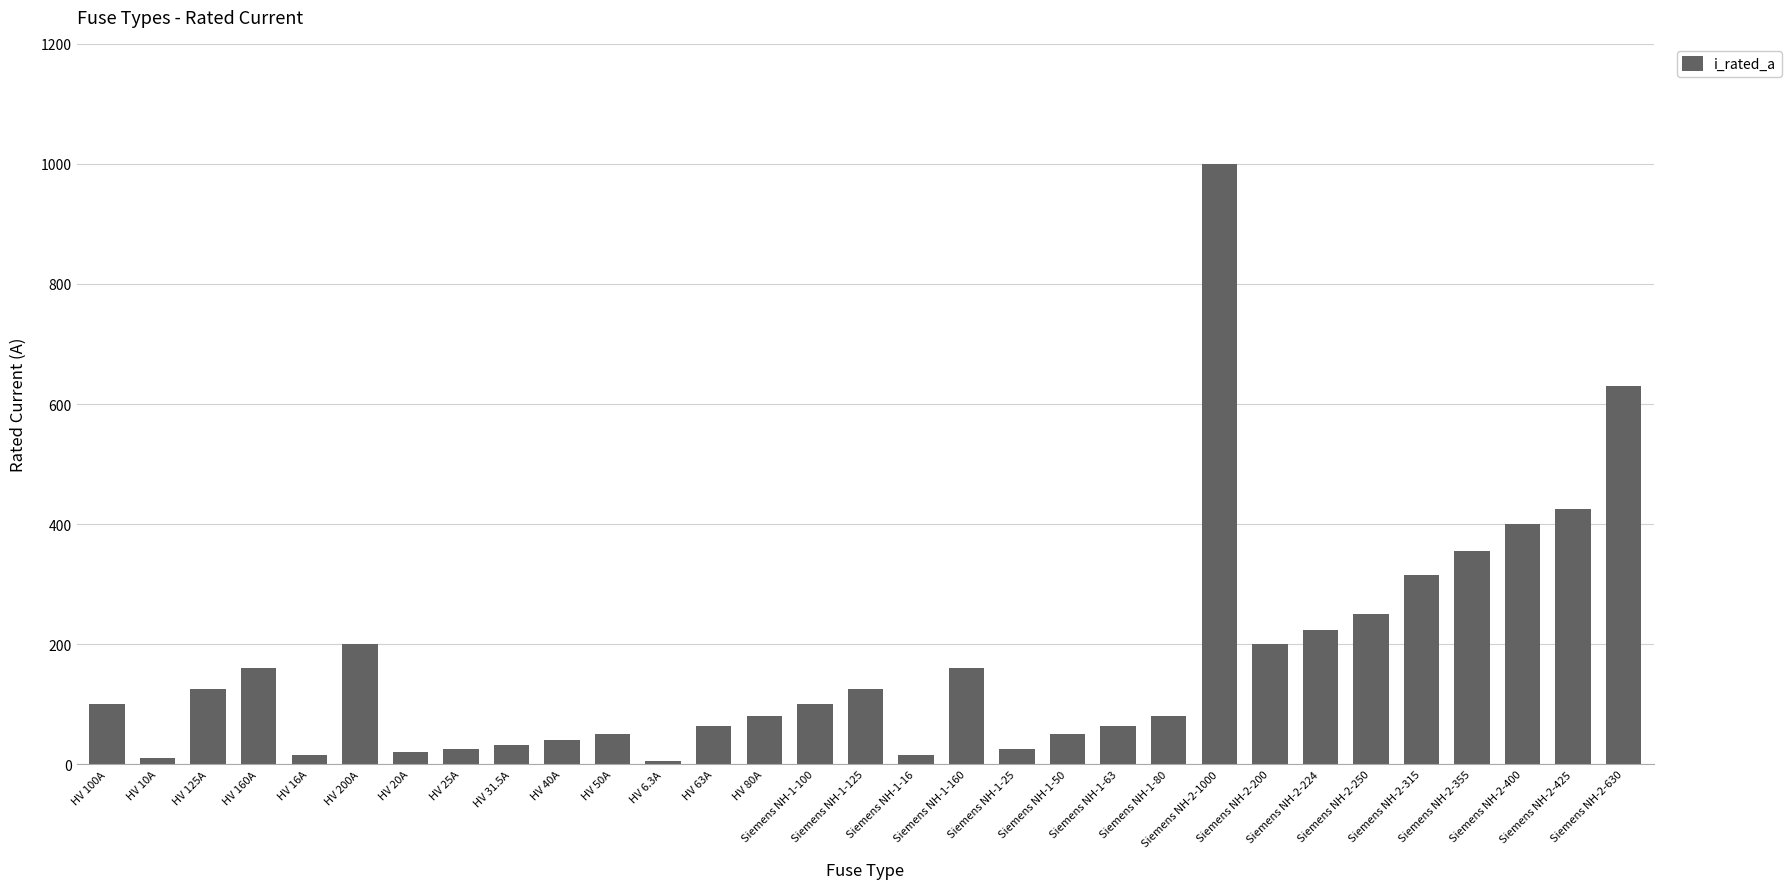

What is the value of the 23rd bar from the left?

1000.0